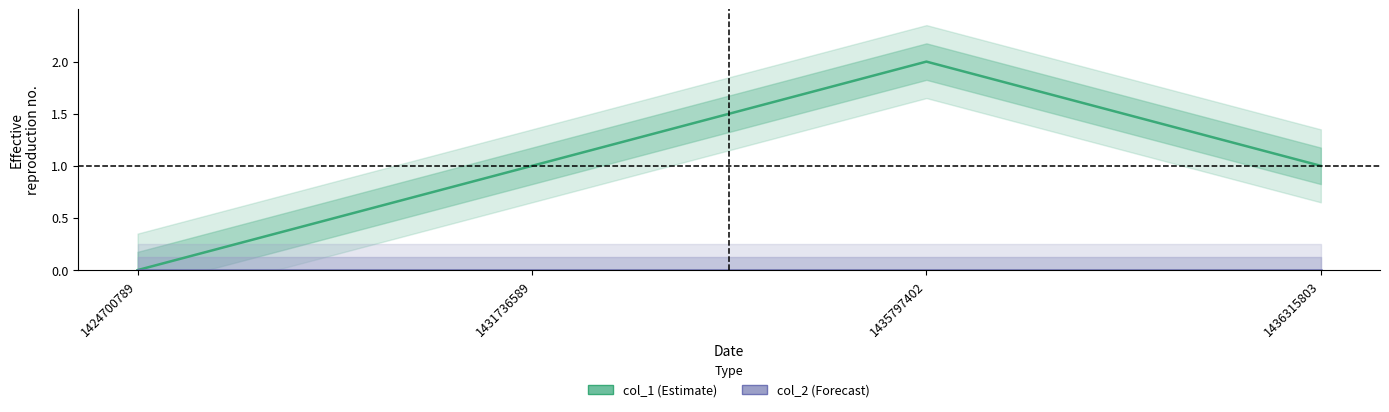

How many series are shown in this chart?

2